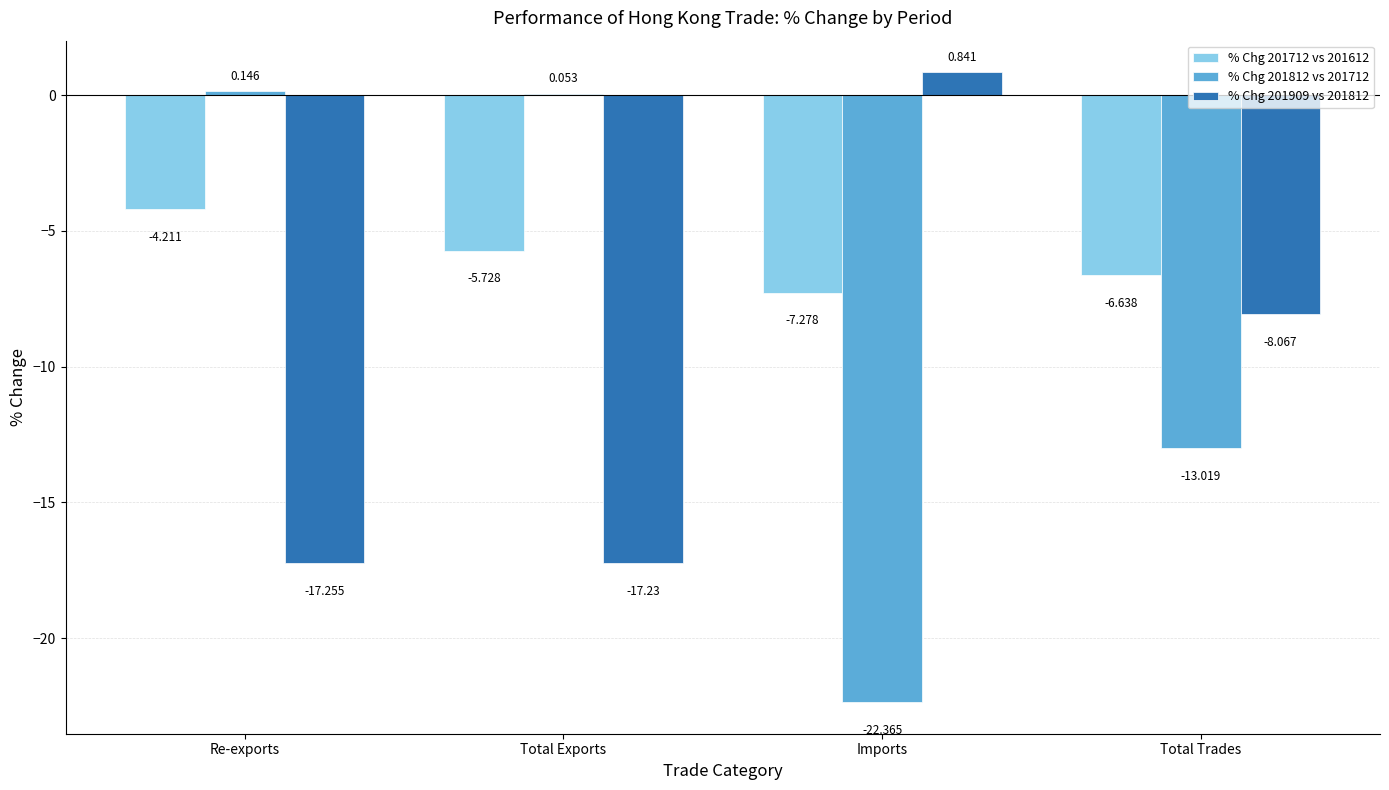

Are the bars horizontal?

No